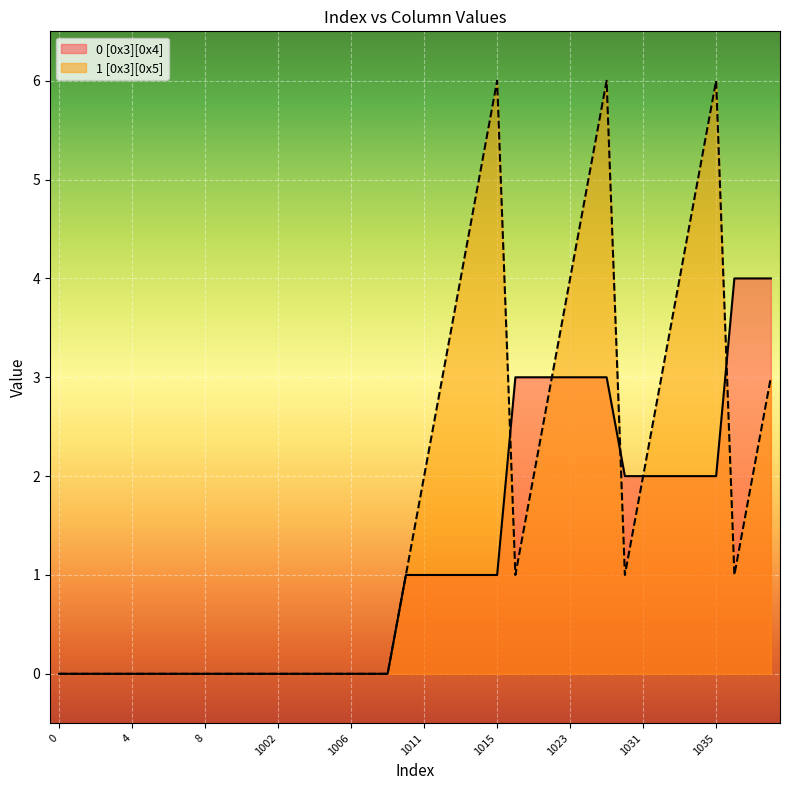

List the series in order of their overall mean, highest first.

1 [0x3][0x5], 0 [0x3][0x4]